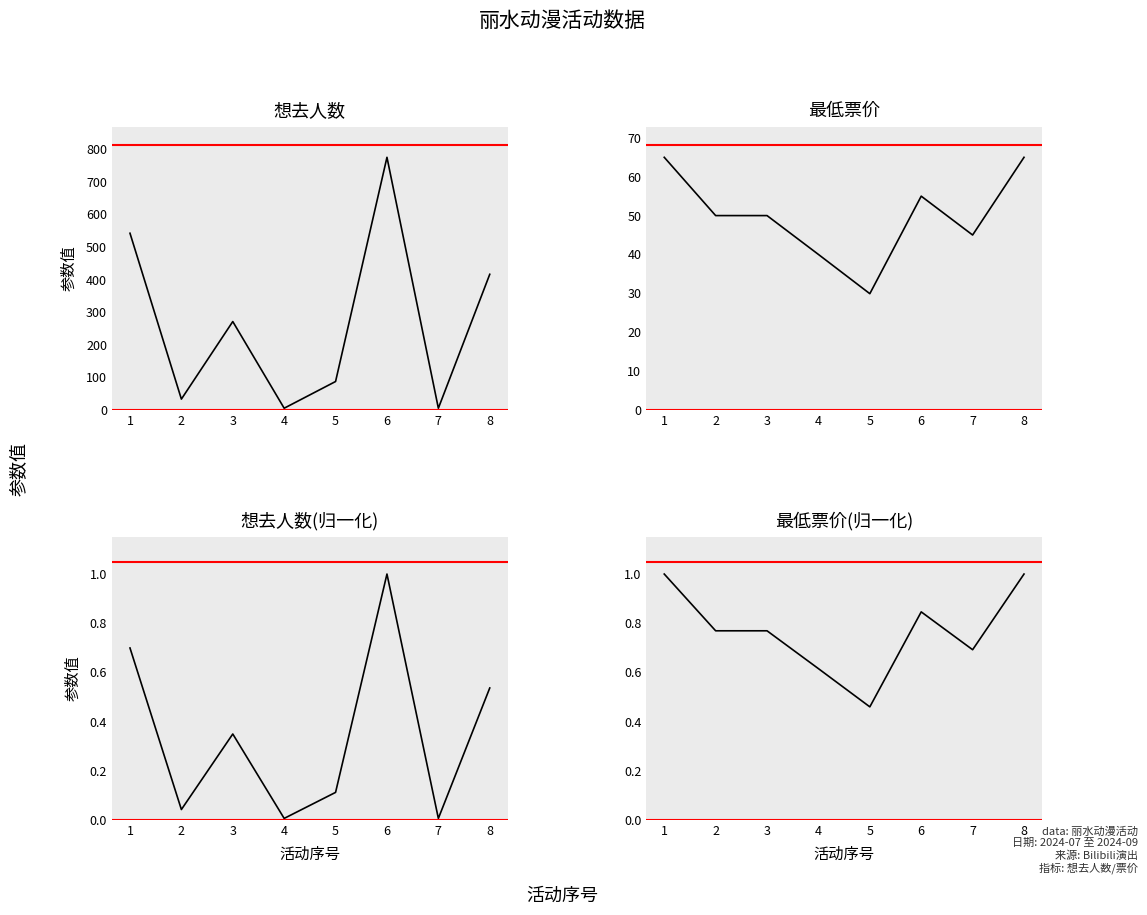

What is the value of the 最低票价(归一化) point at the 2nd from the left?

0.8